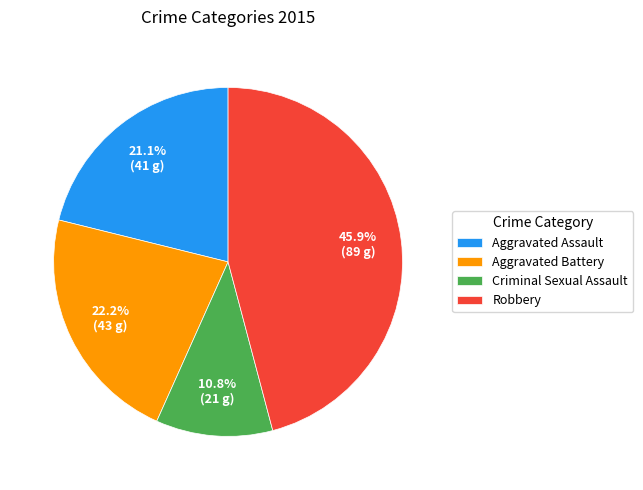

Count the number of slices in the pie.

4